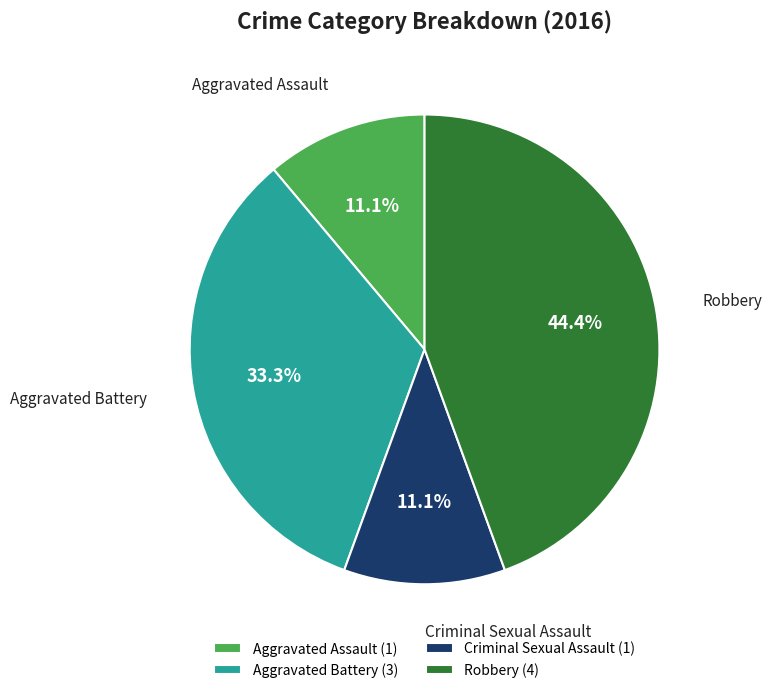

Is it true that Aggravated Assault is 3% of the pie?

False